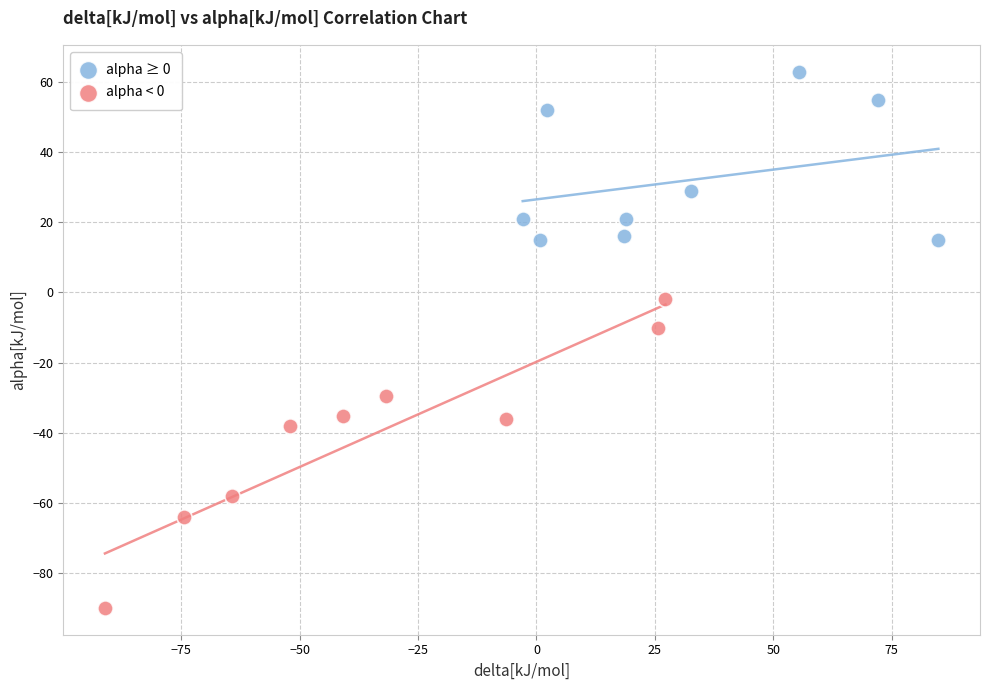

Which series contains the highest Y value?

alpha ≥ 0